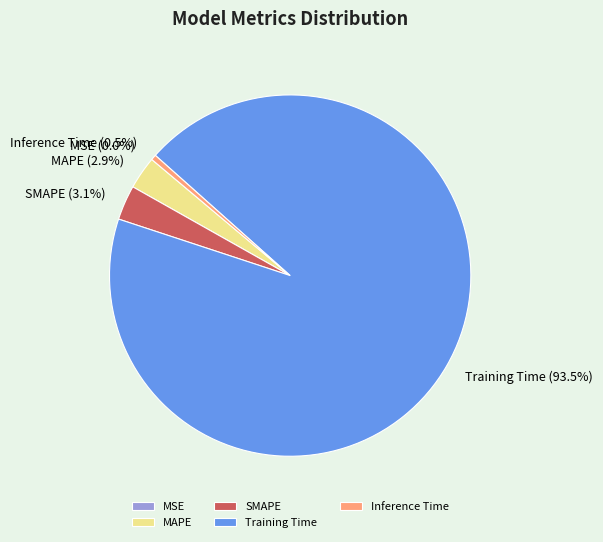

Is the sum of Training Time and Inference Time greater than half?

Yes